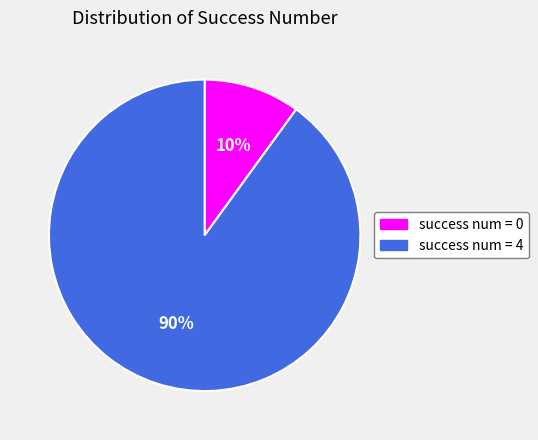

To the nearest percent, what percentage of the pie is success num = 0?

10%